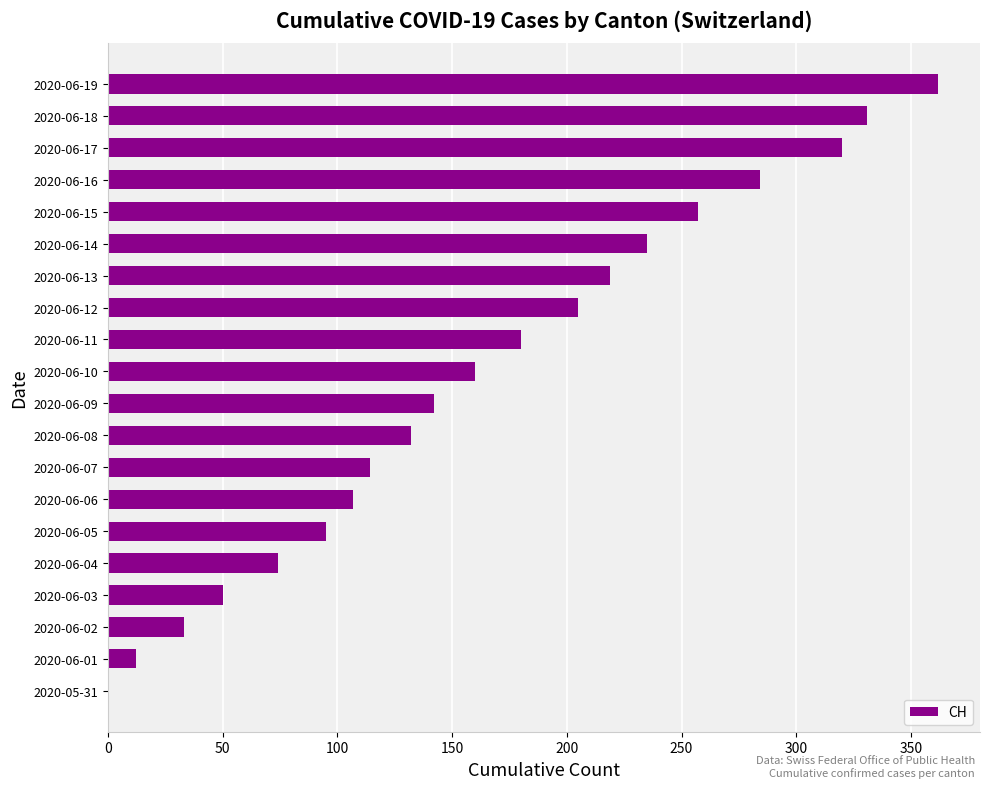

True or false: the data shows 455 at 2020-06-15.

False